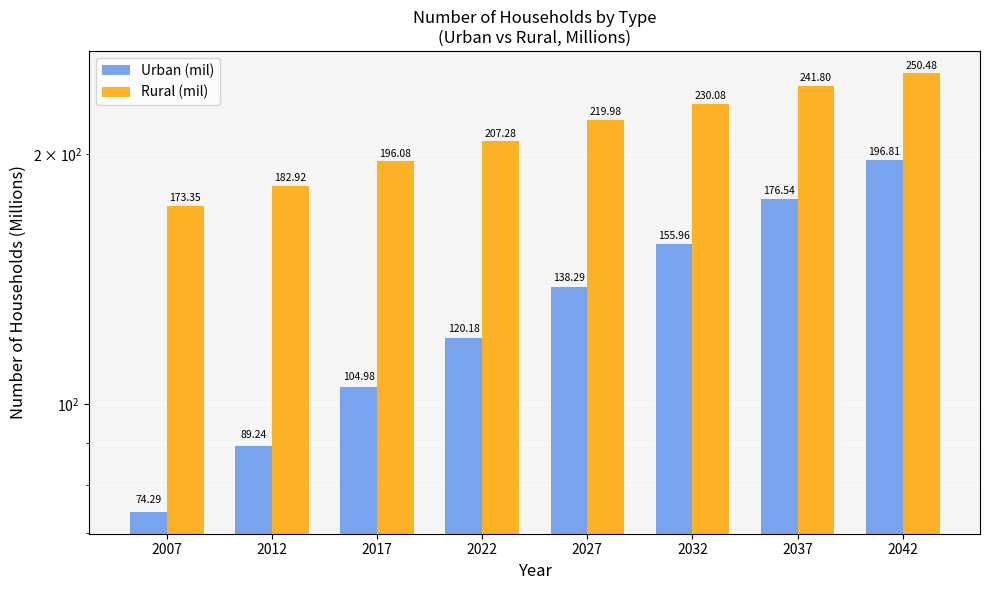

Are the bars horizontal?

No